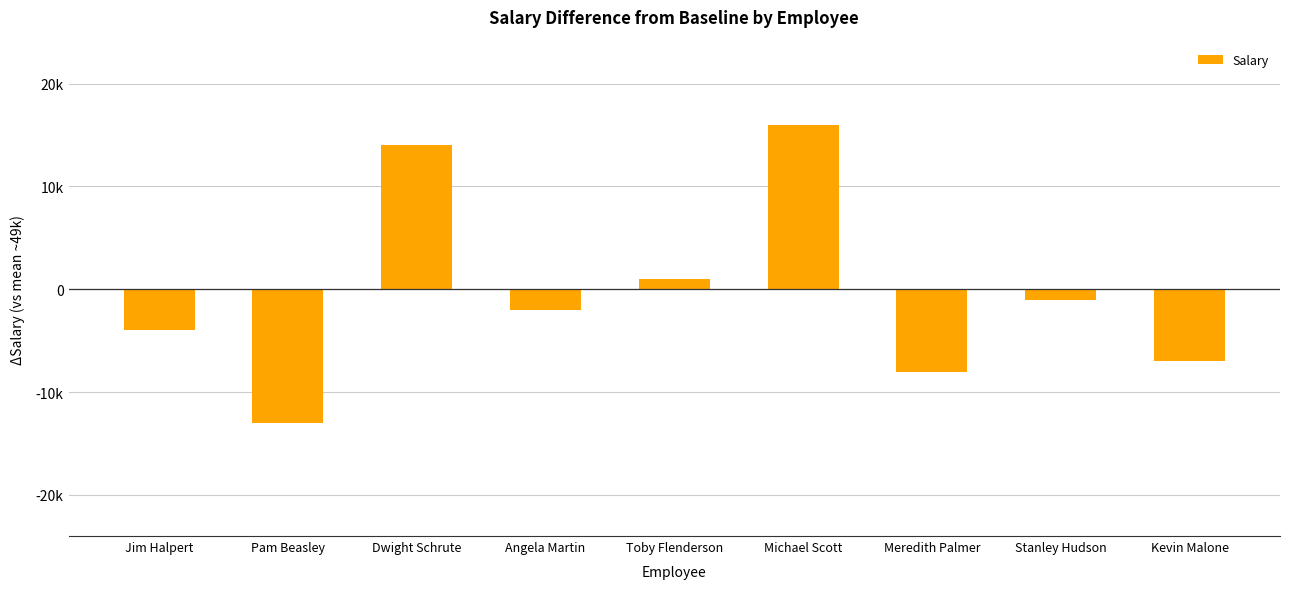

The value at Jim Halpert is -1446. True or false?

False